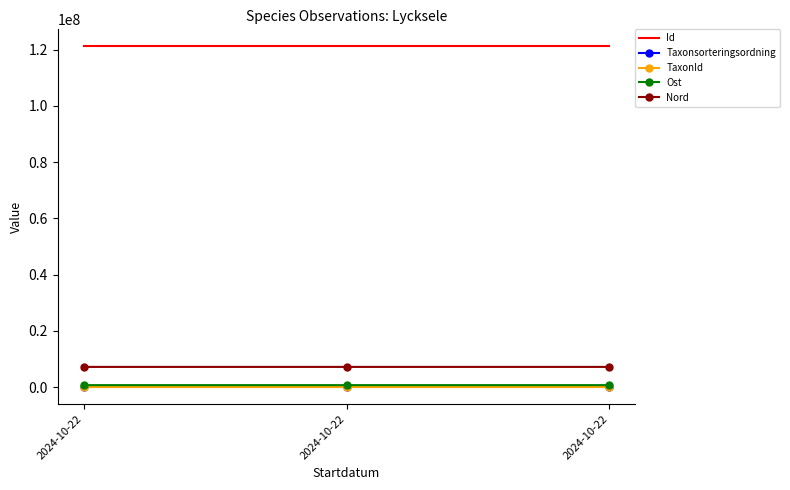

What are all the series names shown in the legend?

Id, Taxonsorteringsordning, TaxonId, Ost, Nord